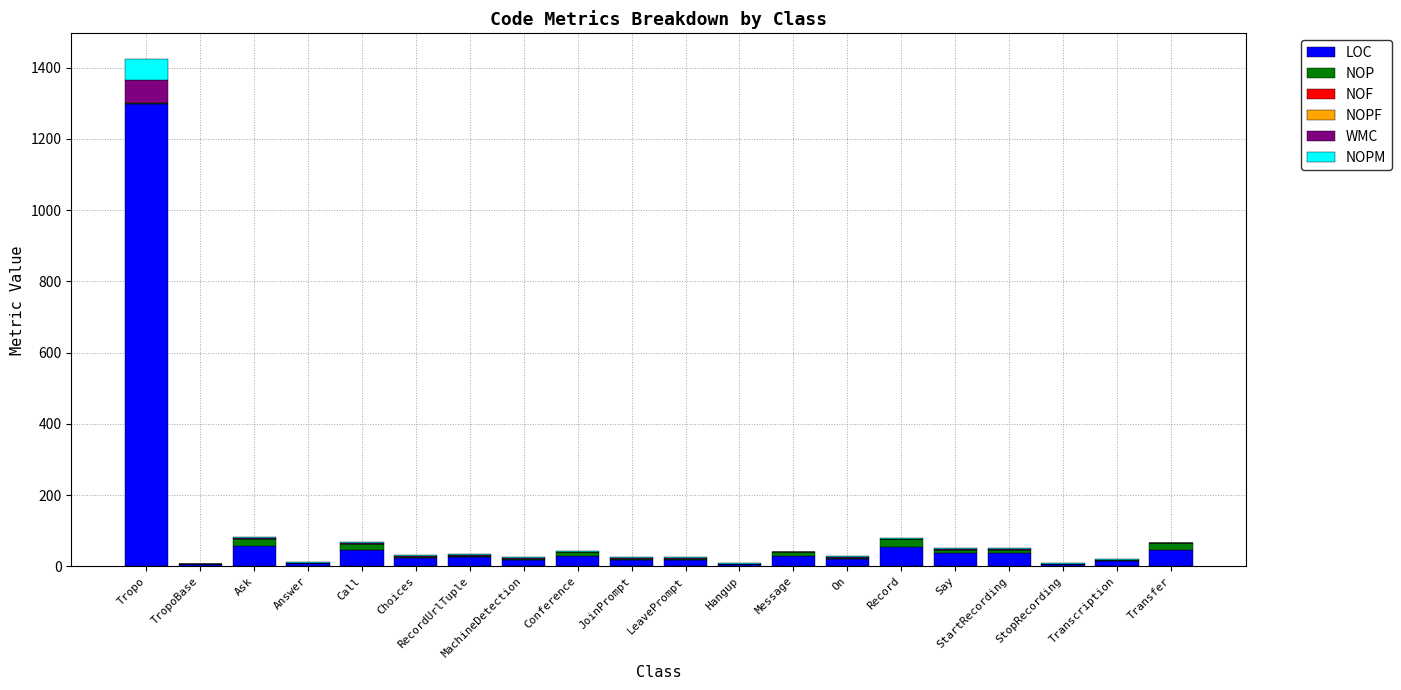

How many distinct data groups are displayed?

4